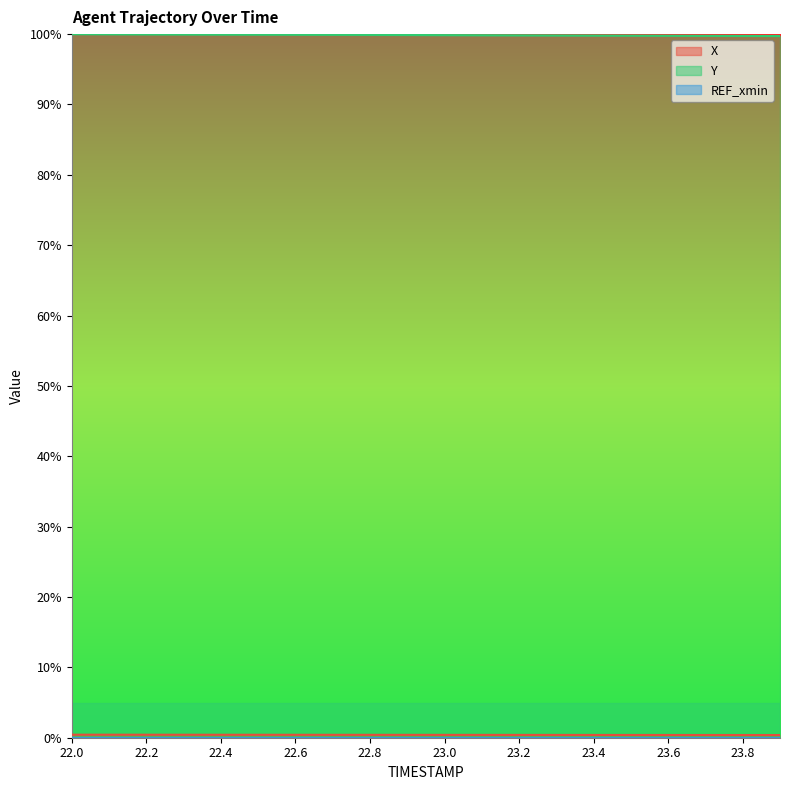

The Y series shows 36.7 at 23.7. True or false?

False